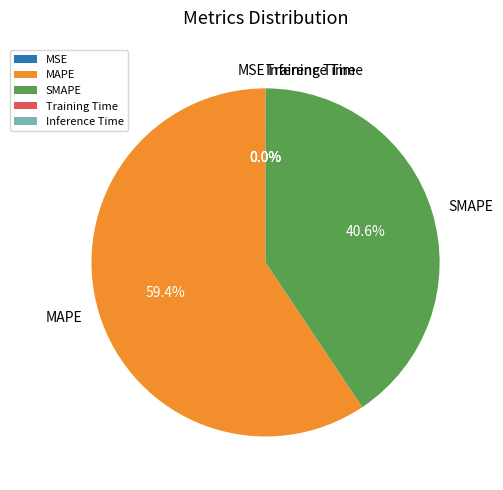

To the nearest percent, what percentage of the pie is SMAPE?

41%